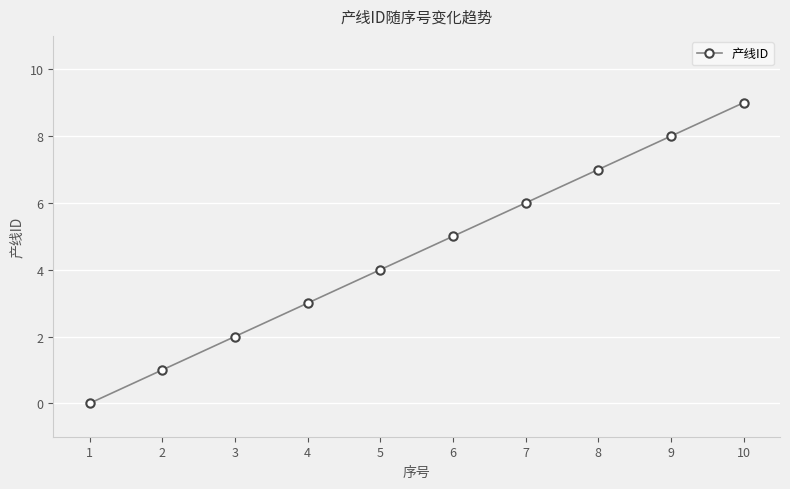

What is the change in value from 3 to 6?

+3